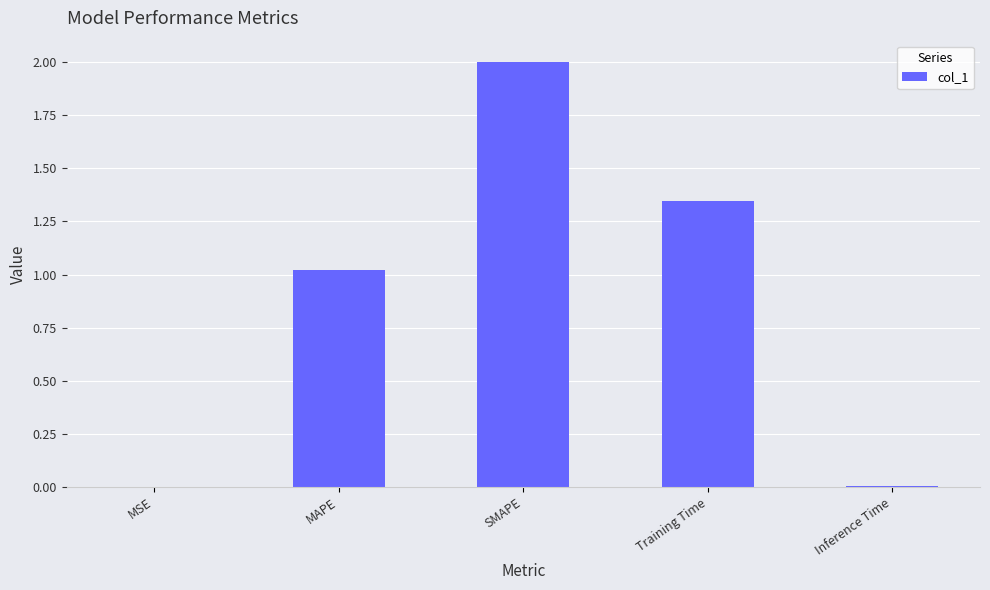

What is the difference between the values at MSE and SMAPE?

2.0